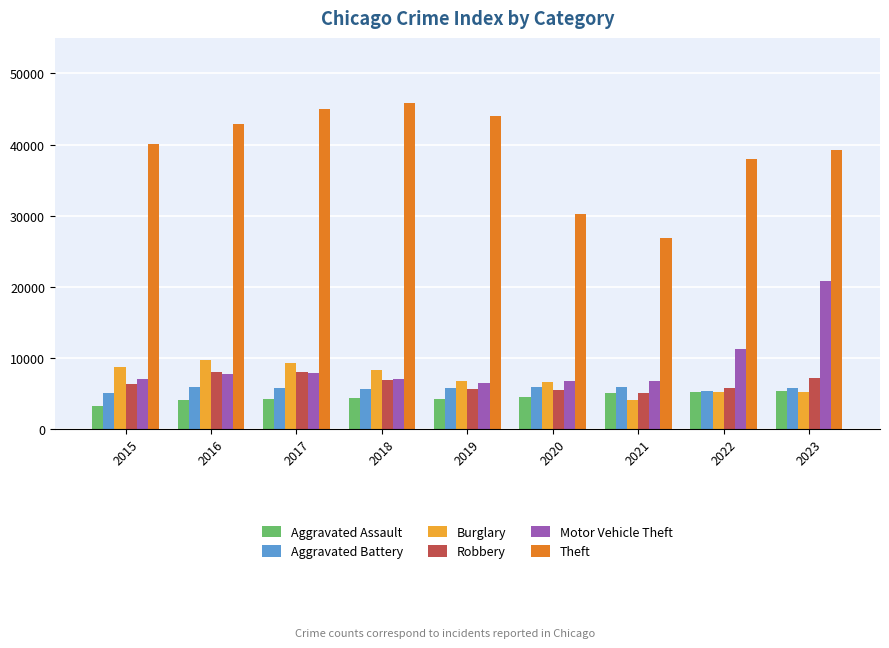

What is the difference between the second highest and second lowest values in the Motor Vehicle Theft series?

4617